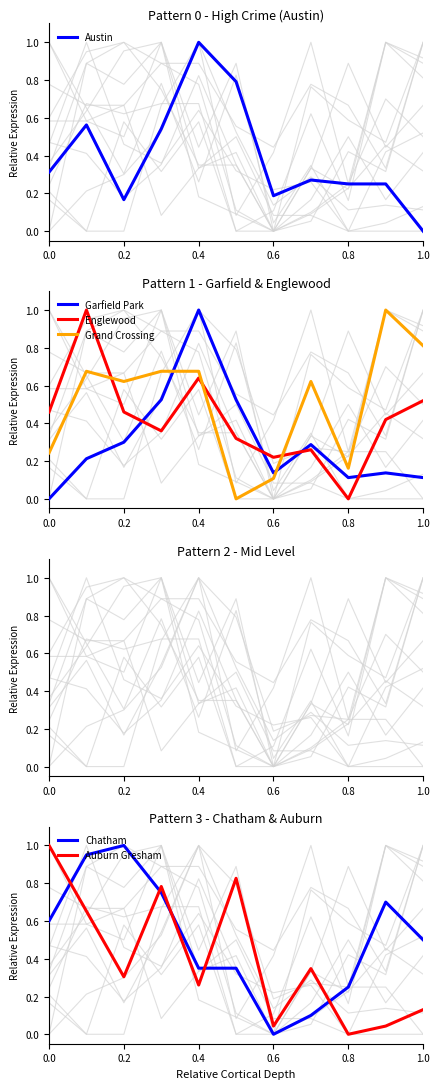

True or false: Auburn Gresham and Chatham cross at least once.

True